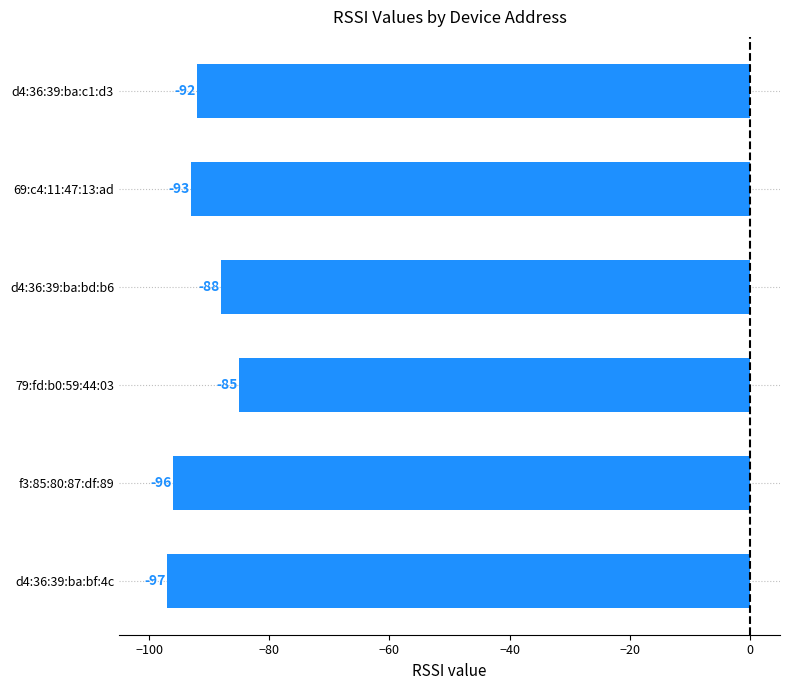

At which category does the chart reach its minimum across all series?

d4:36:39:ba:bf:4c